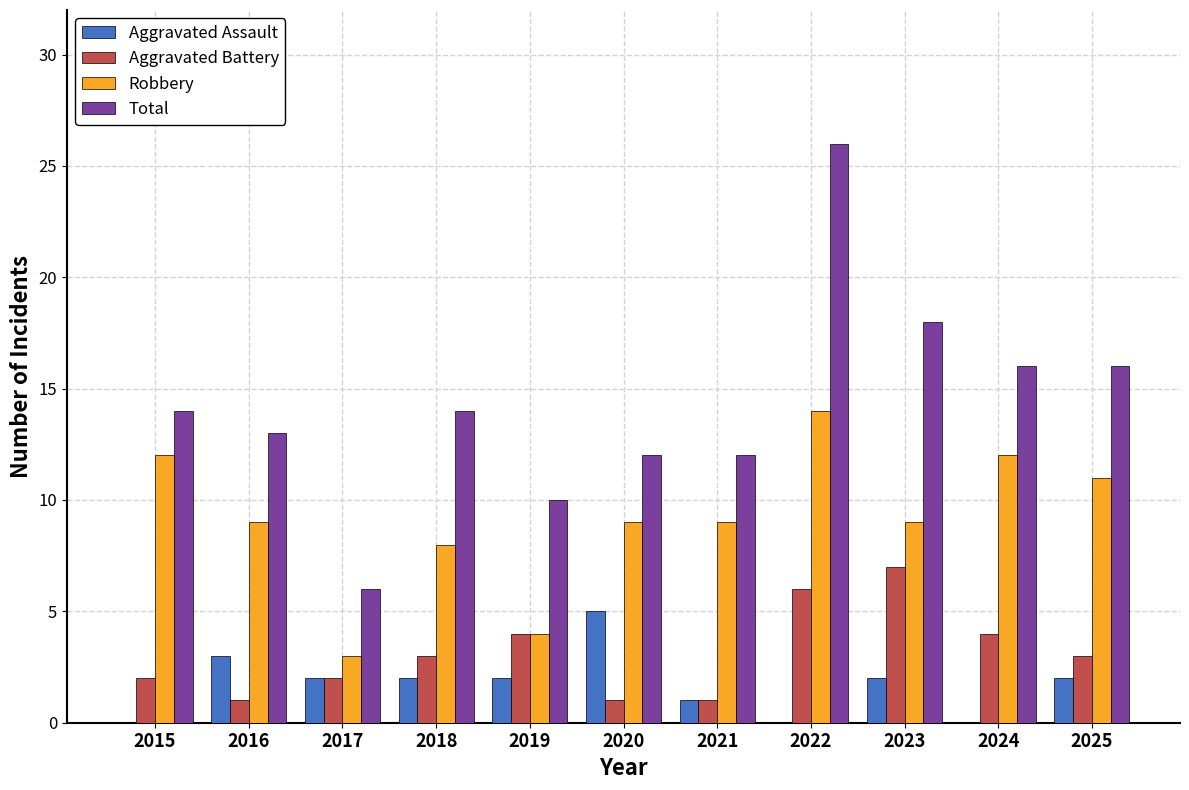

The Aggravated Assault series shows 1 at 2019. True or false?

False